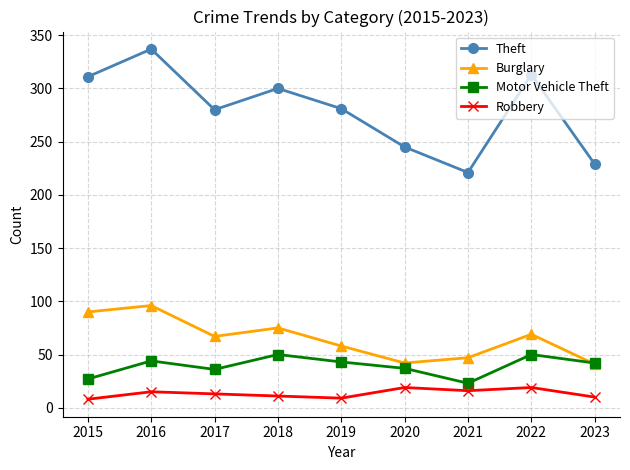

What is the average value of the Motor Vehicle Theft series?

39